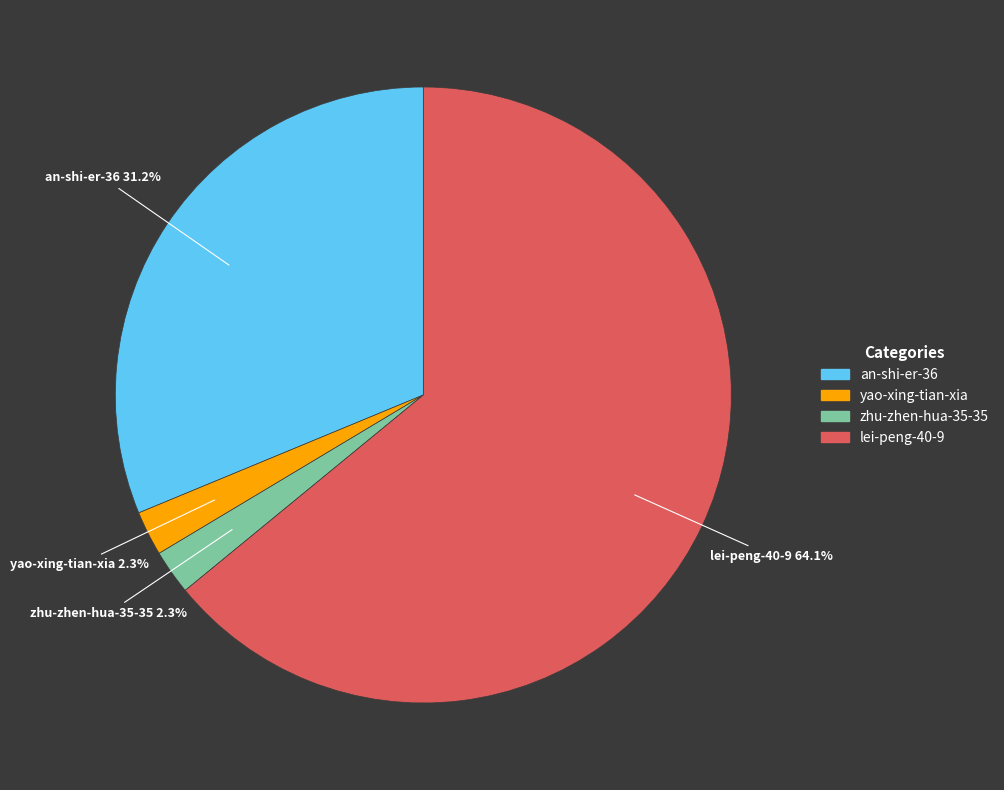

Between an-shi-er-36 and yao-xing-tian-xia, which is larger?

an-shi-er-36